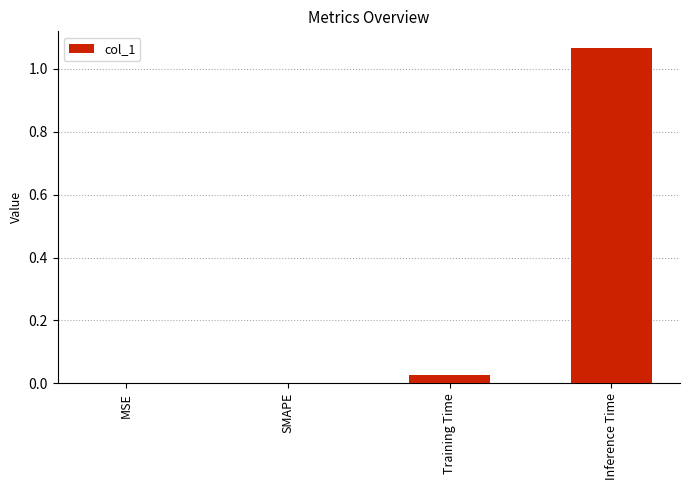

The chart shows a value of 0.0 at SMAPE. True or false?

True